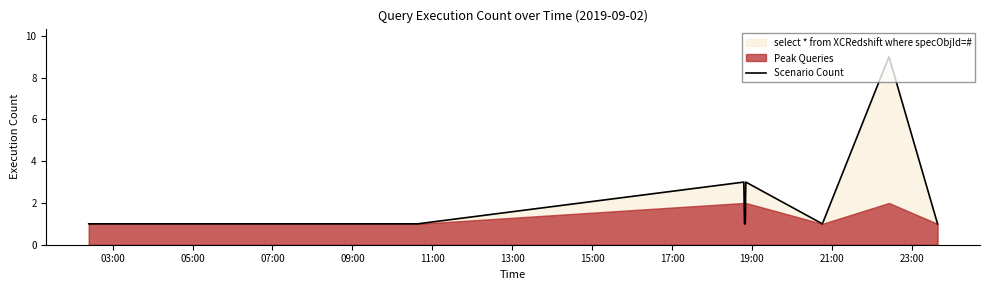

What is the label of the 3rd point from the left?

07:00